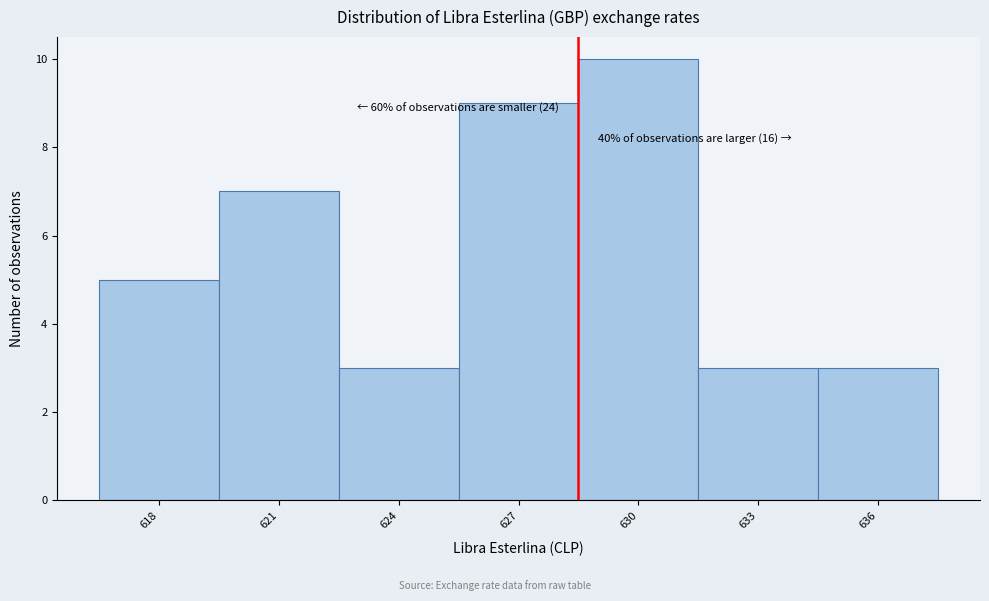

Reading right to left, what are all the values shown in this chart?

636=3	633=3	630=10	627=9	624=3	621=7	618=5